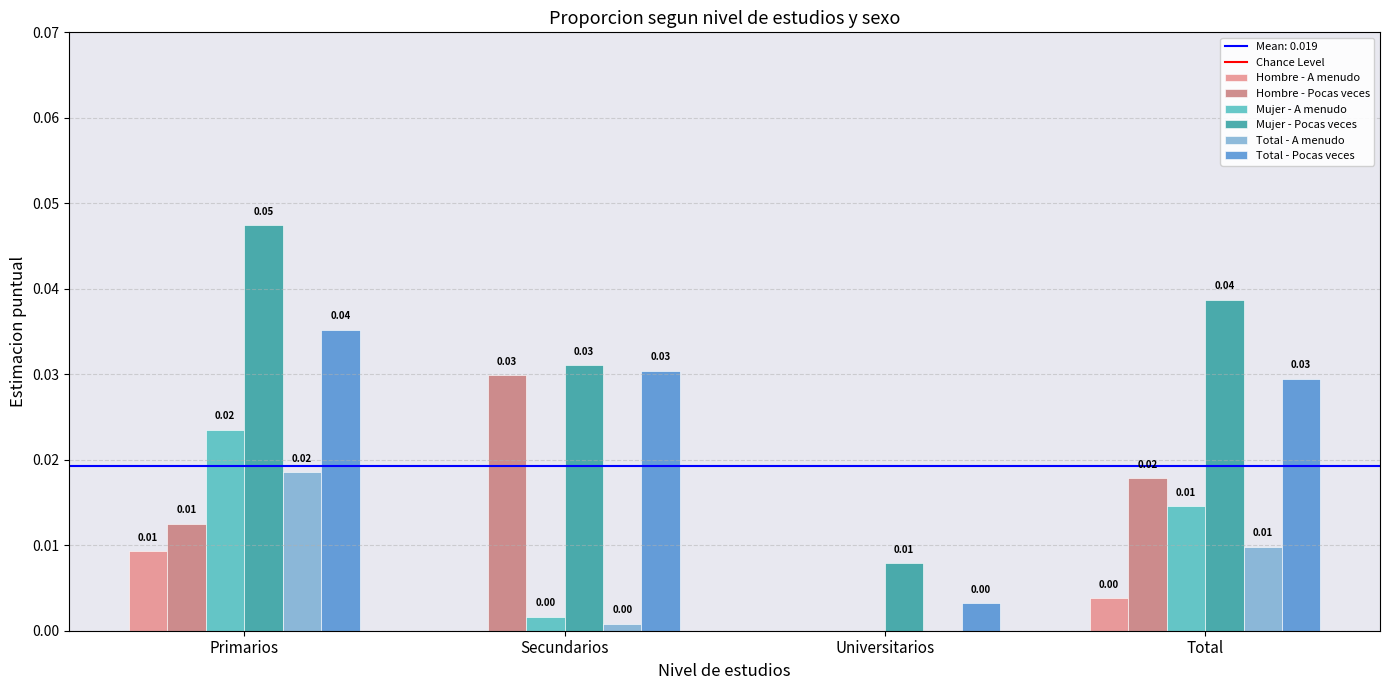

The Hombre - A menudo series shows 0.0 at Total. True or false?

True